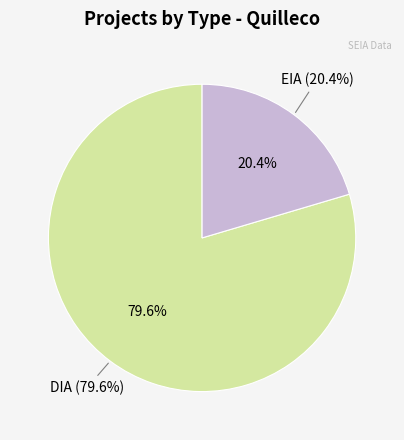

What percentage is NOT represented by DIA?

20.4%